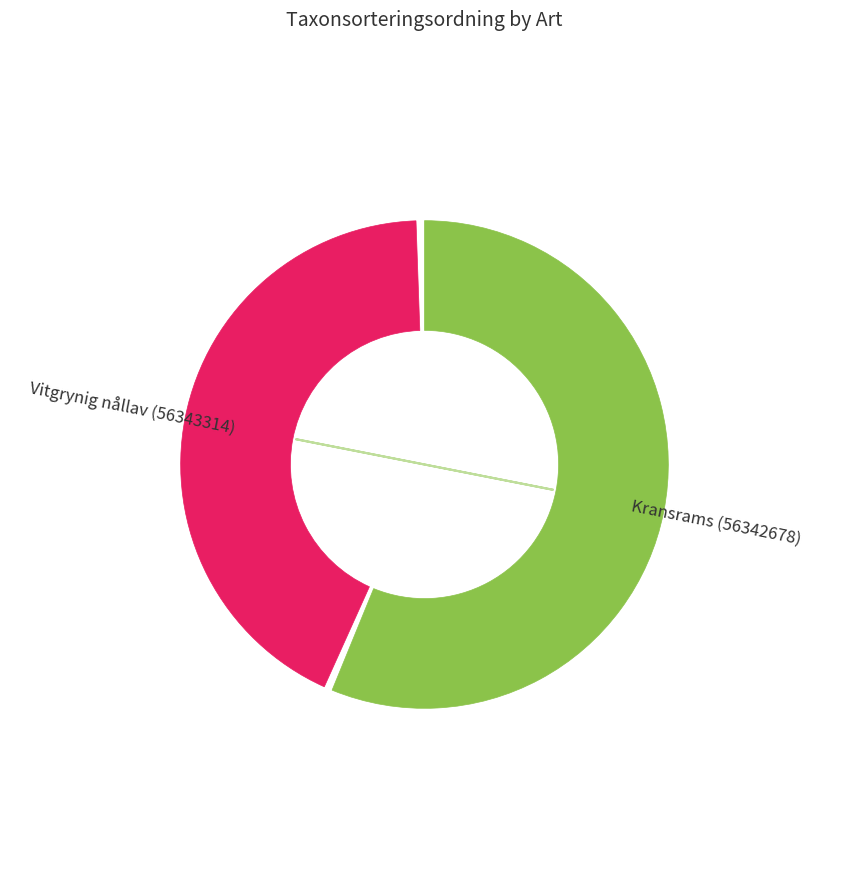

To the nearest percent, what portion does Kransrams (56342678) represent?

57%